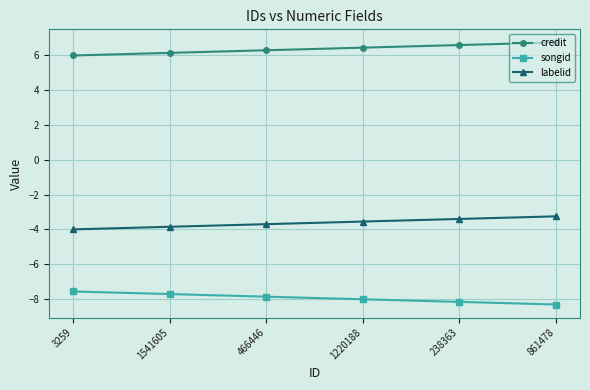

How many lines are shown in the chart?

3